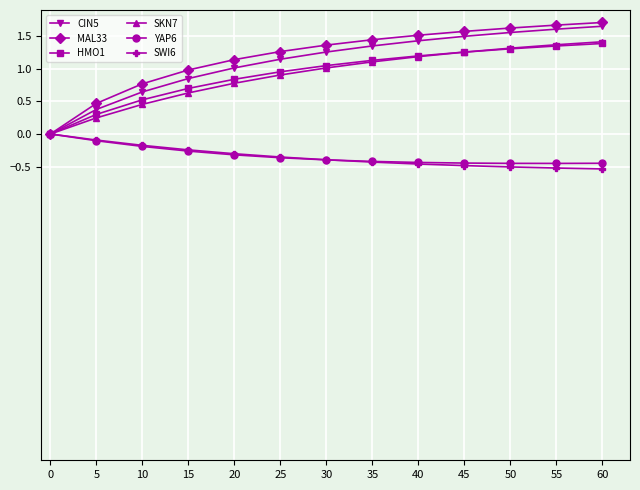

The SKN7 series shows 1.7 at 35. True or false?

False